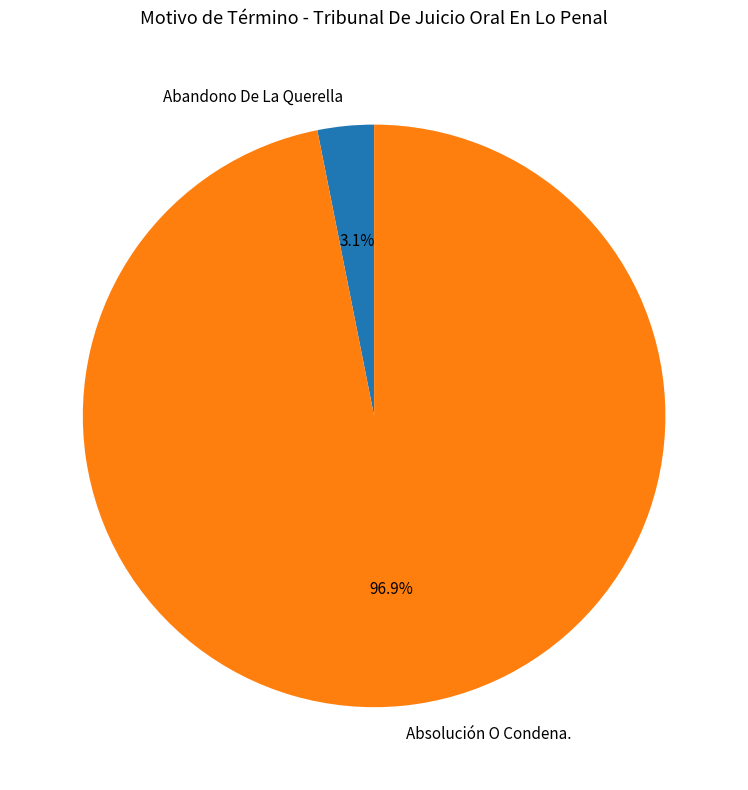

To the nearest percent, what is the combined percentage of Absolución O Condena. and Abandono De La Querella?

100%